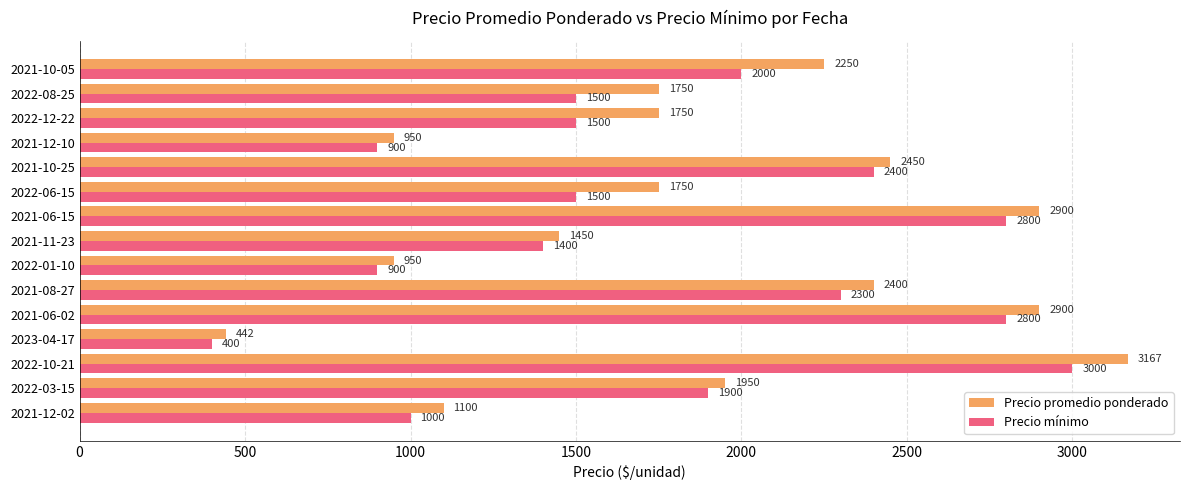

Which series changed the most between 2021-06-02 and 2021-10-25?

Precio promedio ponderado